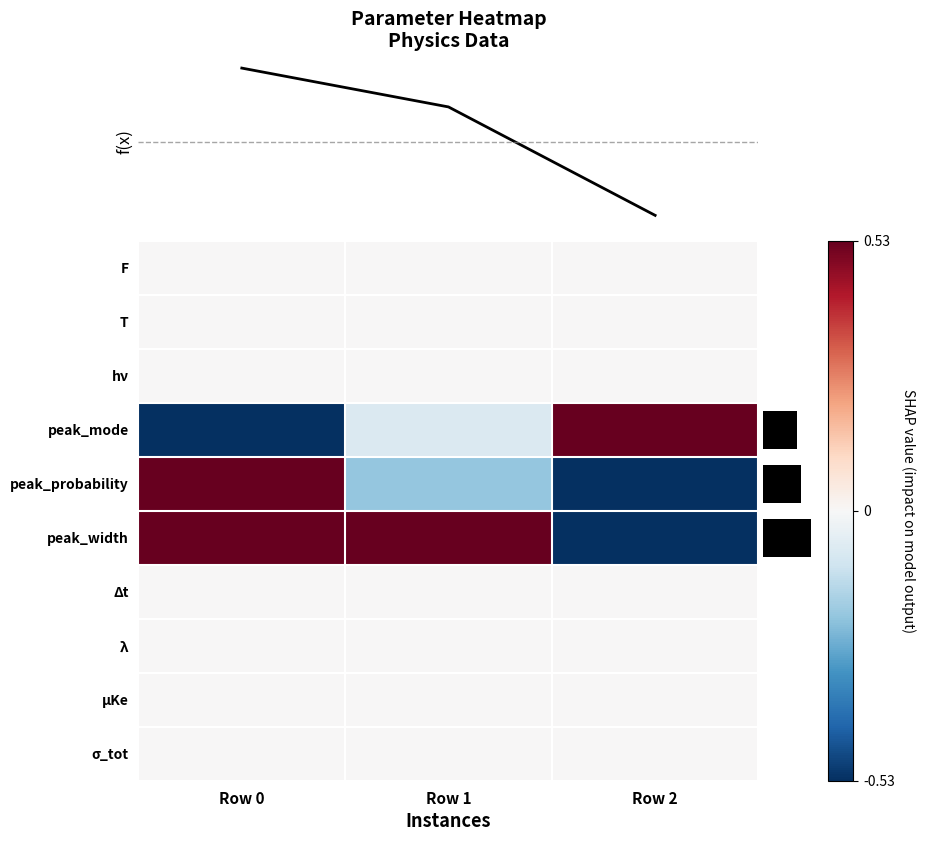

At which category is the sum across all series the highest?

Row 0